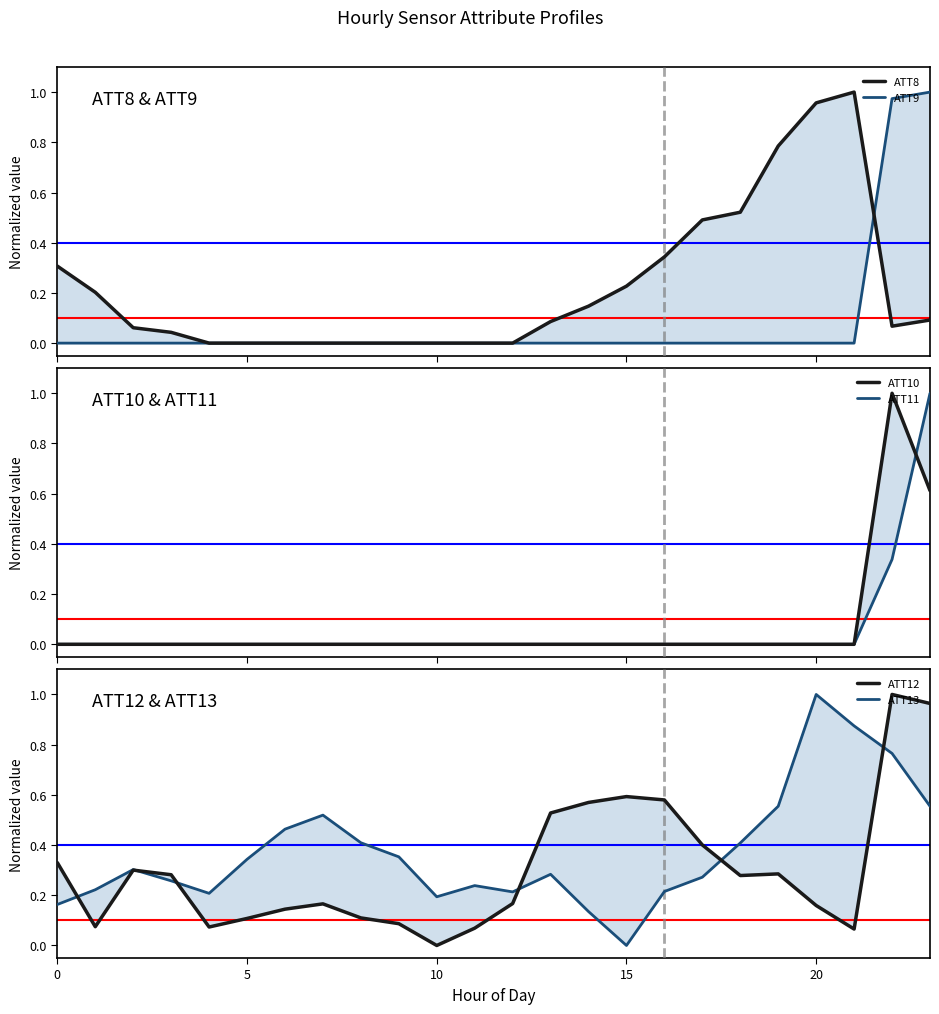

The value of ATT9 at 14 is 0.0. True or false?

True